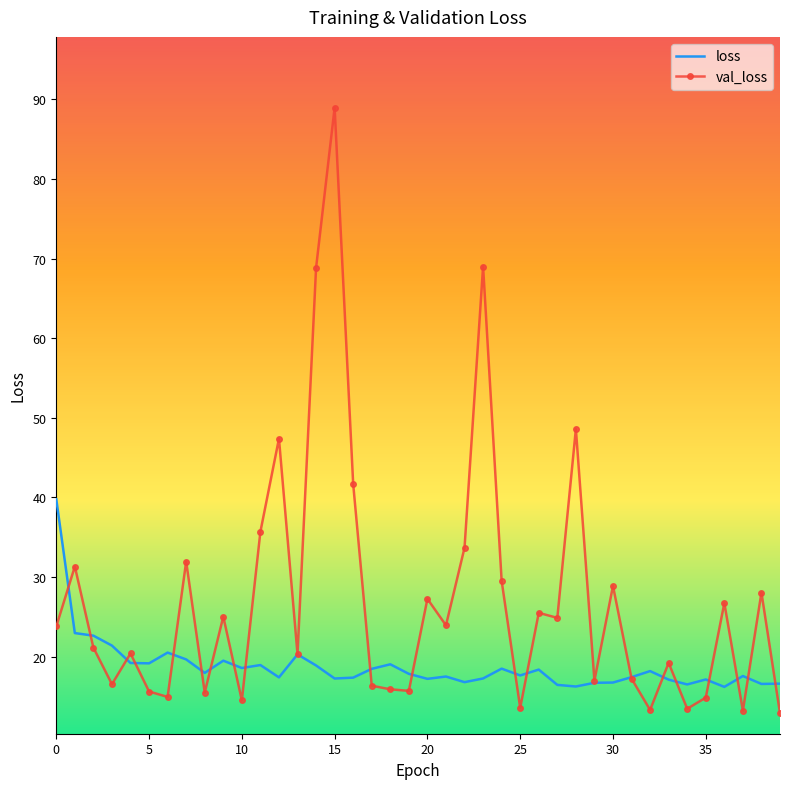

List the series in order of their peak value, lowest first.

loss, val_loss